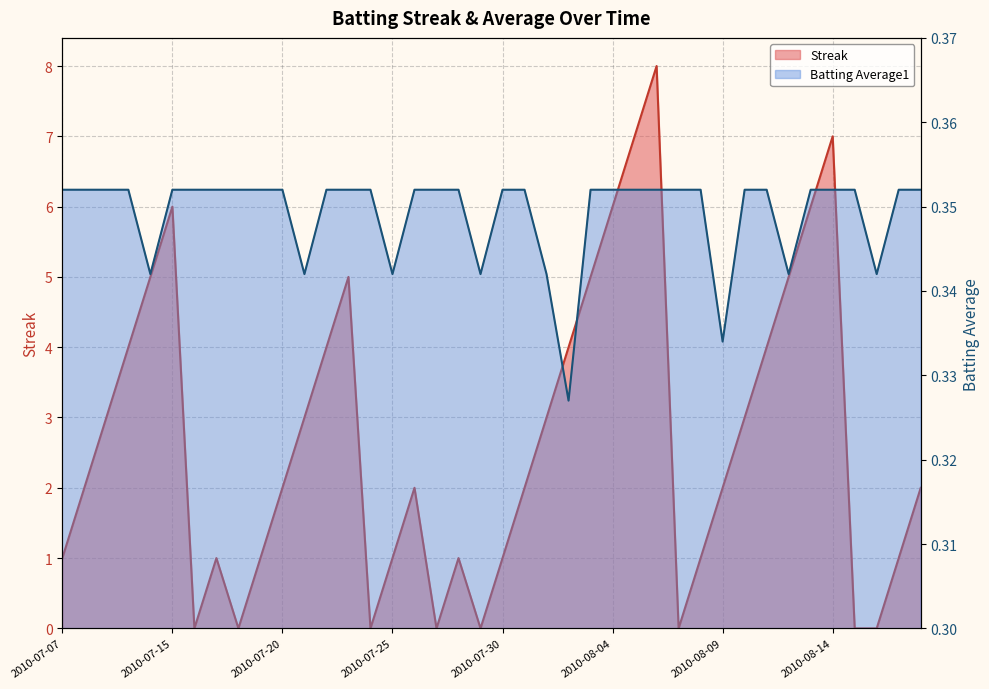

Which series has the largest total across all categories?

Streak